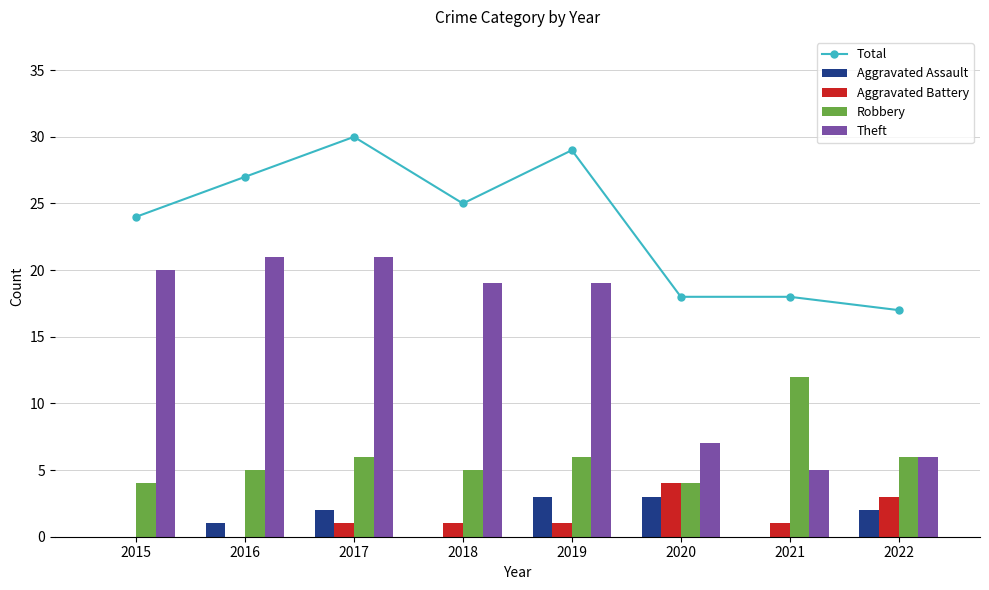

What is the difference between the maximum and minimum values in the Aggravated Battery series?

4